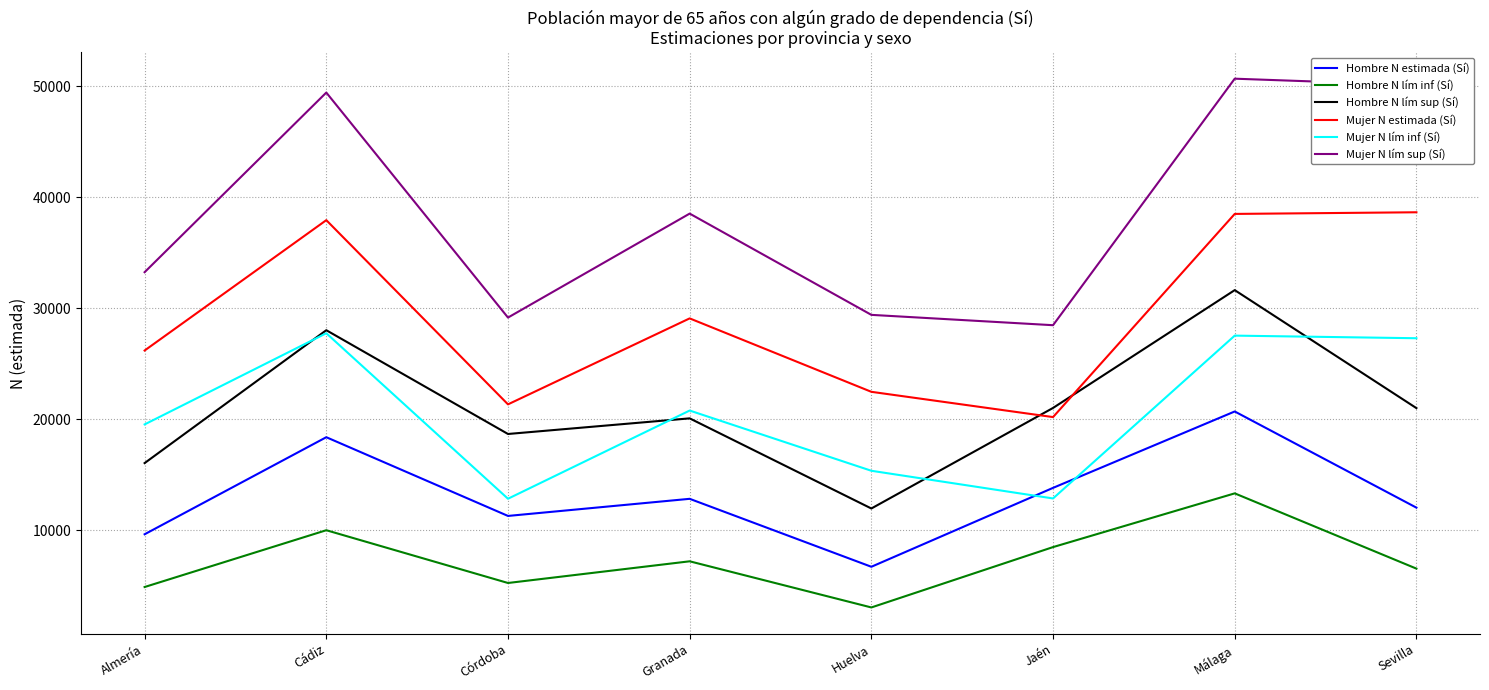

Between Málaga and Sevilla, which series saw the biggest shift?

Hombre N lím sup (Sí)